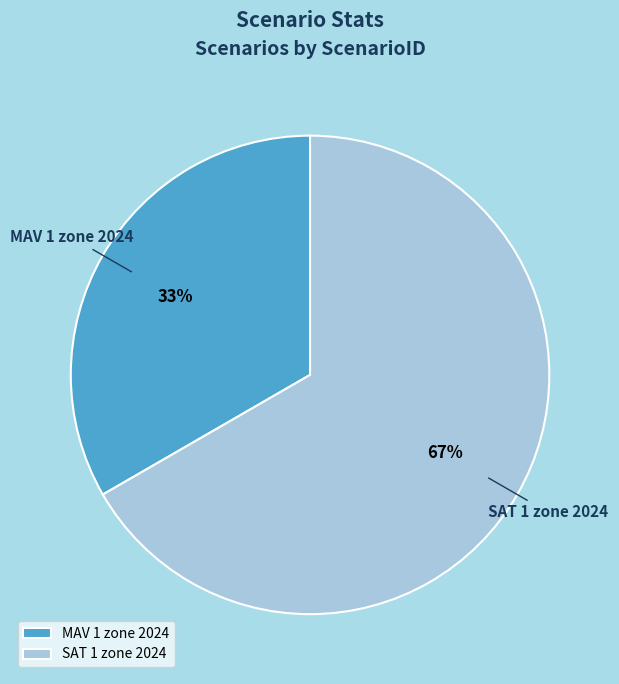

Is MAV 1 zone 2024 the majority of the pie?

No